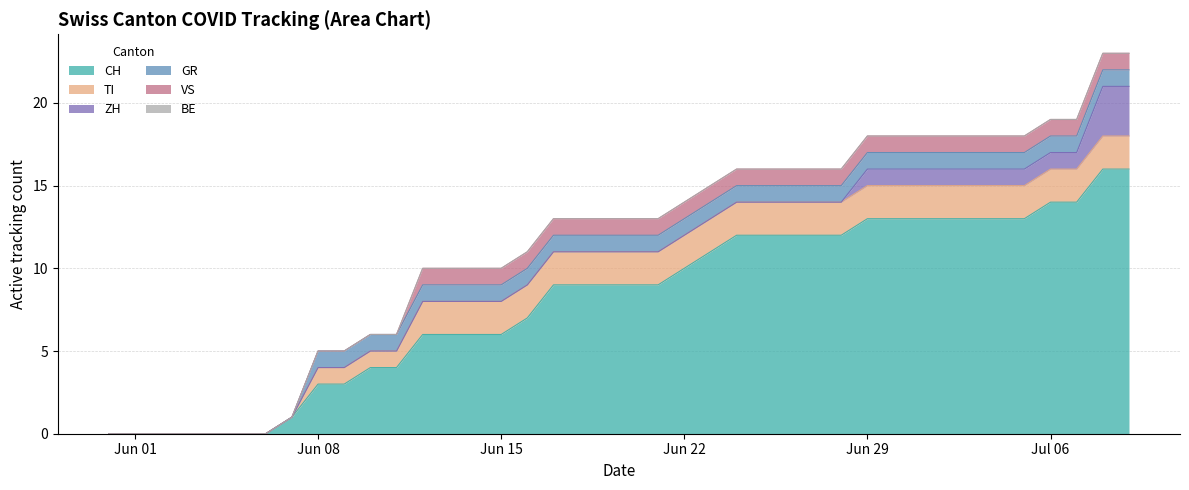

Reading left to right, what are all the values shown in this chart?

CH: 0=0	1=0	2=0	3=0	4=0	5=0	6=0	7=1	8=3	9=3	10=4	11=4	12=6	13=6	14=6	15=6	16=7	17=9	18=9	19=9	20=9	21=9	22=10	23=11	24=12	25=12	26=12	27=12	28=12	29=13	30=13	31=13	32=13	33=13	34=13	35=13	36=14	37=14	38=16	39=16
TI: 0=0	1=0	2=0	3=0	4=0	5=0	6=0	7=0	8=1	9=1	10=1	11=1	12=2	13=2	14=2	15=2	16=2	17=2	18=2	19=2	20=2	21=2	22=2	23=2	24=2	25=2	26=2	27=2	28=2	29=2	30=2	31=2	32=2	33=2	34=2	35=2	36=2	37=2	38=2	39=2
ZH: 0=0	1=0	2=0	3=0	4=0	5=0	6=0	7=0	8=0	9=0	10=0	11=0	12=0	13=0	14=0	15=0	16=0	17=0	18=0	19=0	20=0	21=0	22=0	23=0	24=0	25=0	26=0	27=0	28=0	29=1	30=1	31=1	32=1	33=1	34=1	35=1	36=1	37=1	38=3	39=3
GR: 0=0	1=0	2=0	3=0	4=0	5=0	6=0	7=0	8=1	9=1	10=1	11=1	12=1	13=1	14=1	15=1	16=1	17=1	18=1	19=1	20=1	21=1	22=1	23=1	24=1	25=1	26=1	27=1	28=1	29=1	30=1	31=1	32=1	33=1	34=1	35=1	36=1	37=1	38=1	39=1
VS: 0=0	1=0	2=0	3=0	4=0	5=0	6=0	7=0	8=0	9=0	10=0	11=0	12=1	13=1	14=1	15=1	16=1	17=1	18=1	19=1	20=1	21=1	22=1	23=1	24=1	25=1	26=1	27=1	28=1	29=1	30=1	31=1	32=1	33=1	34=1	35=1	36=1	37=1	38=1	39=1
BE: 0=0	1=0	2=0	3=0	4=0	5=0	6=0	7=0	8=0	9=0	10=0	11=0	12=0	13=0	14=0	15=0	16=0	17=0	18=0	19=0	20=0	21=0	22=0	23=0	24=0	25=0	26=0	27=0	28=0	29=0	30=0	31=0	32=0	33=0	34=0	35=0	36=0	37=0	38=0	39=0